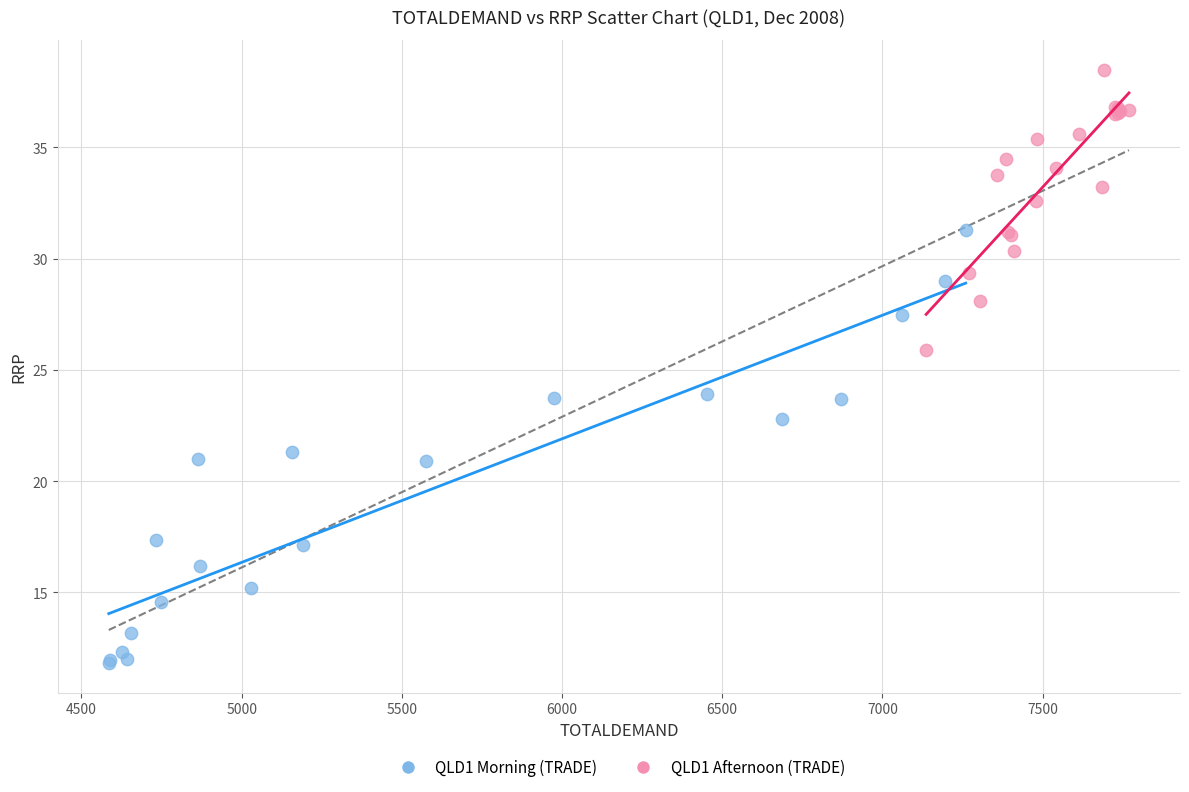

What are all the series names shown in the legend?

QLD1 Morning (TRADE), QLD1 Afternoon (TRADE)